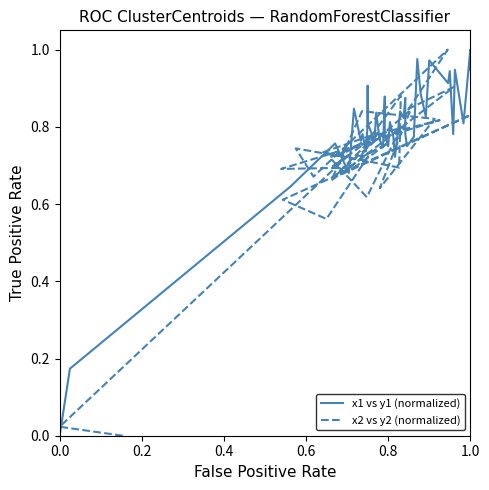

What is the difference between the maximum and second lowest values in the x1 vs y1 (normalized) series?

0.8